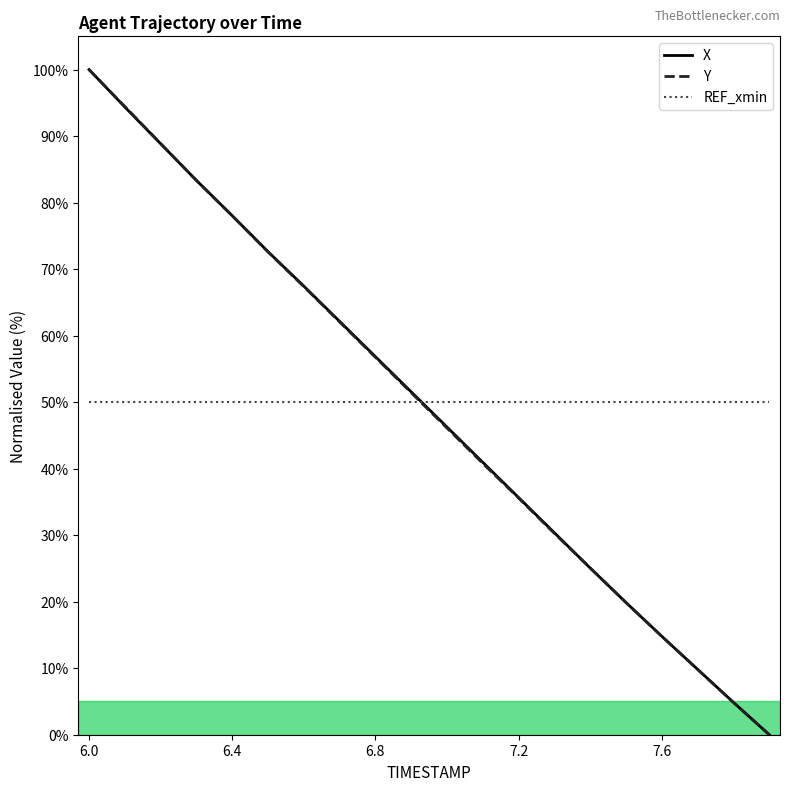

What is the maximum value for X?

100.0